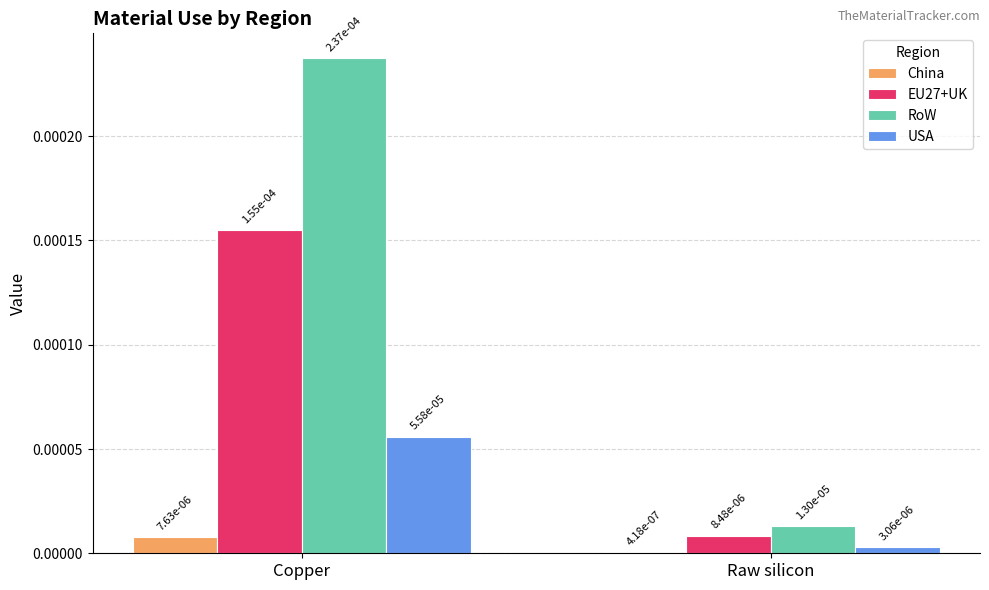

What are all the series names shown in the legend?

China, EU27+UK, RoW, USA